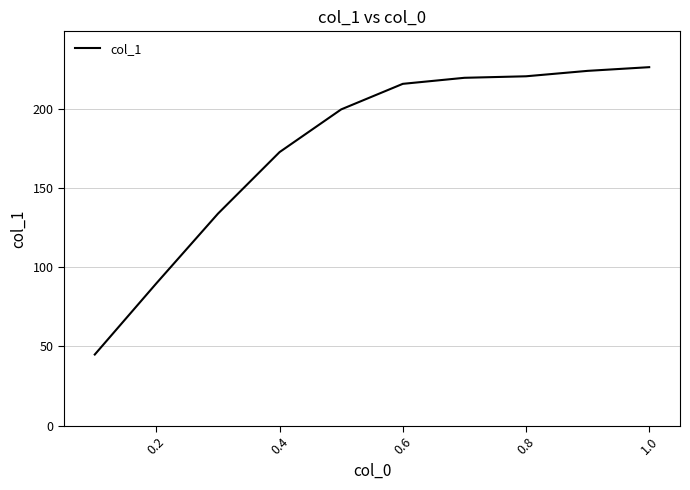

What is the greatest value displayed?

226.5